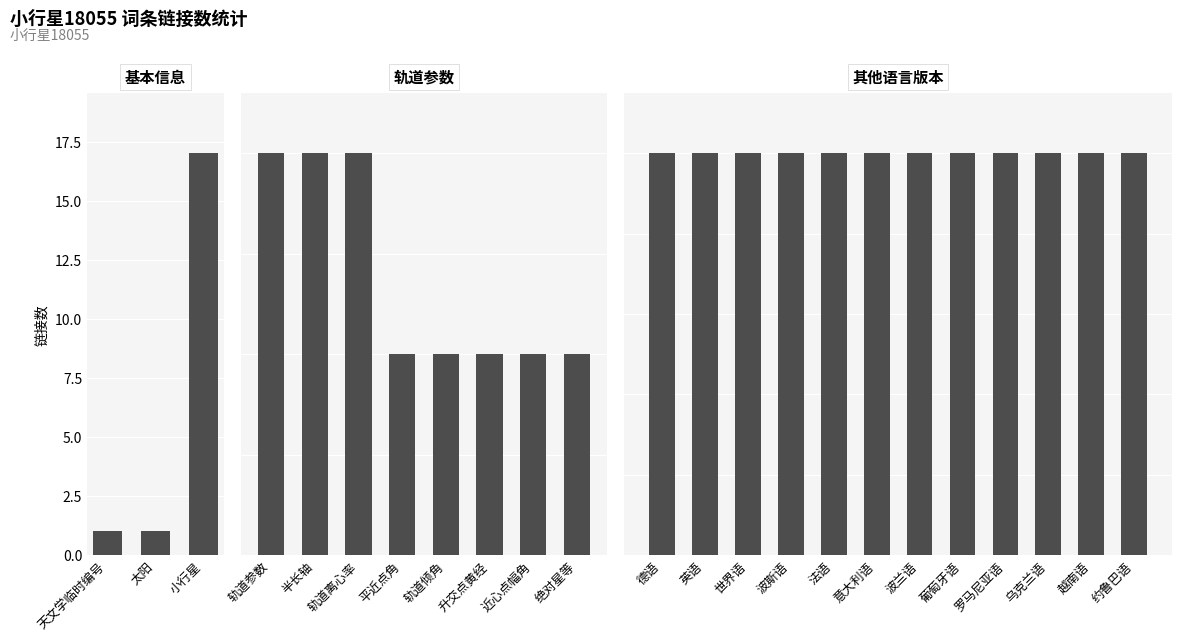

Does the chart contain any negative values?

No